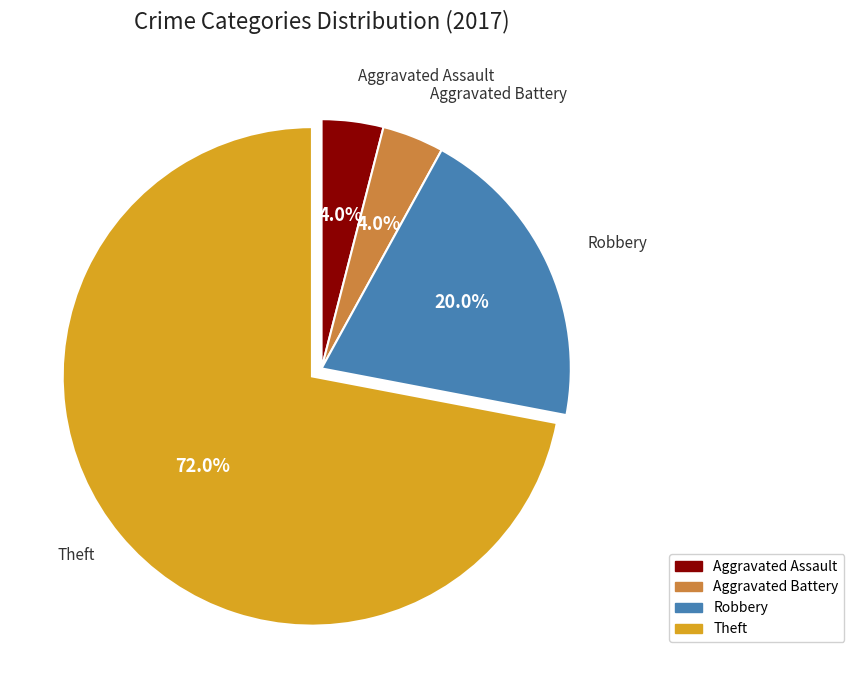

True or false: Robbery accounts for 28% of the total.

False